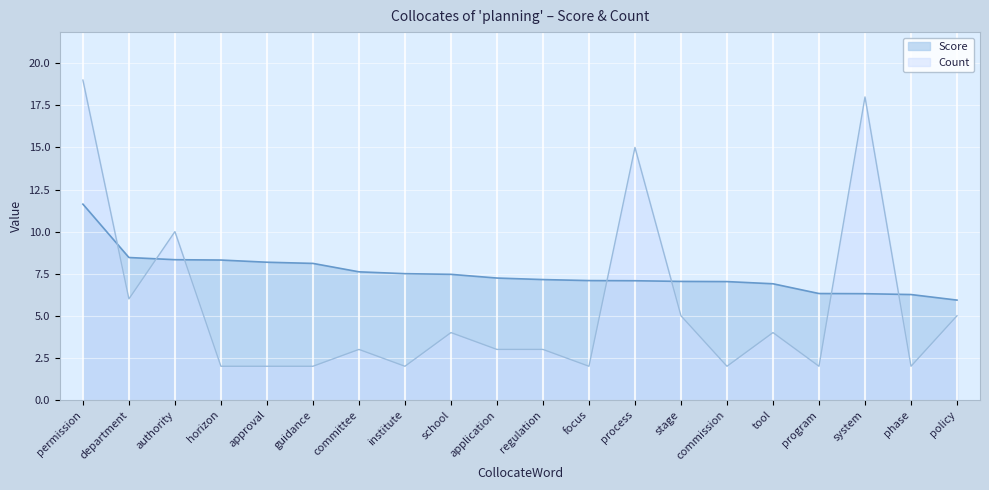

Which series has the largest range (max minus min)?

Count